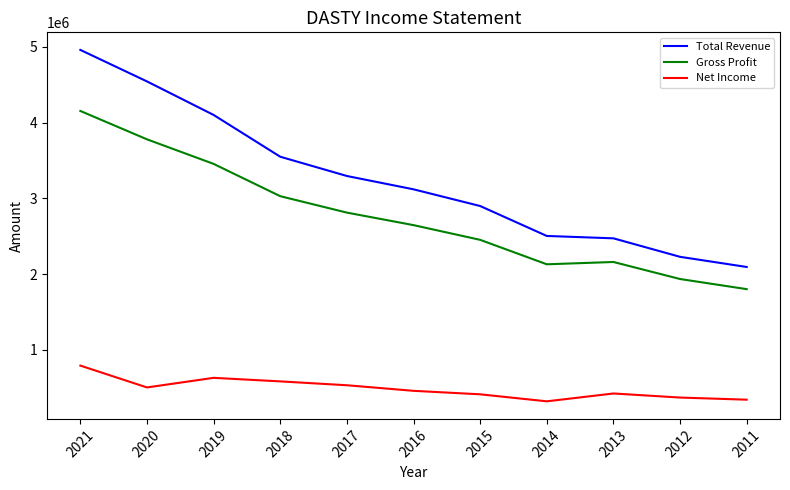

Rank the series by their average value, from lowest to highest.

Net Income, Gross Profit, Total Revenue